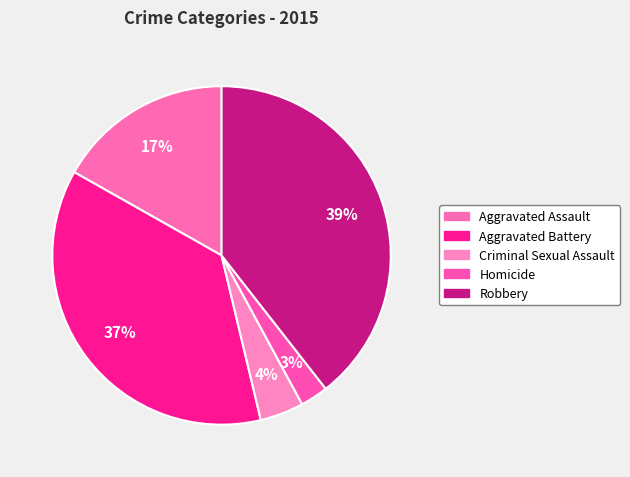

Is there any slice that represents more than half of the pie?

No